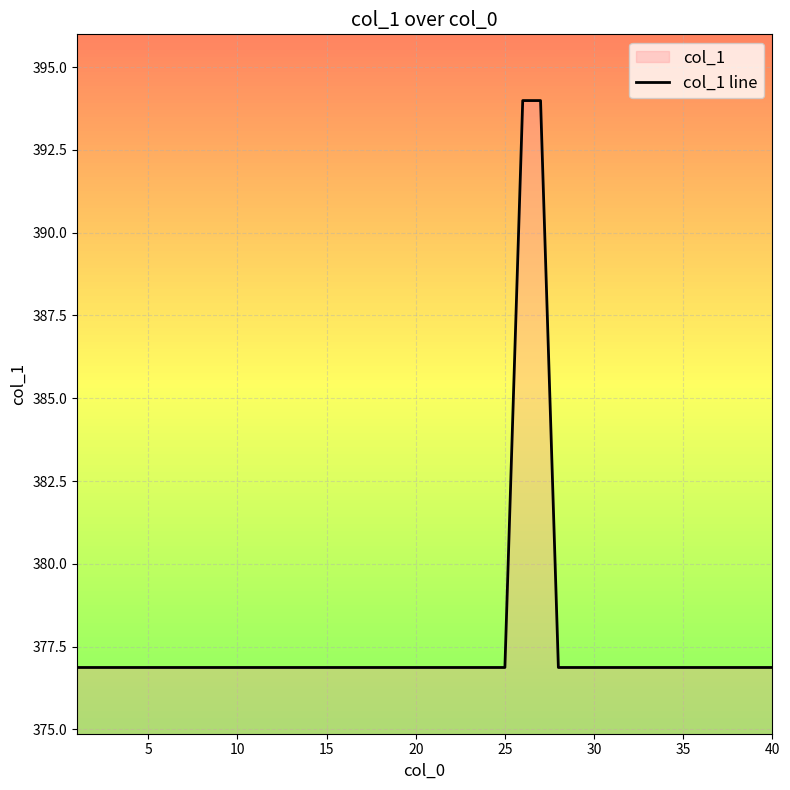

What is the difference between the maximum and minimum values?

17.1